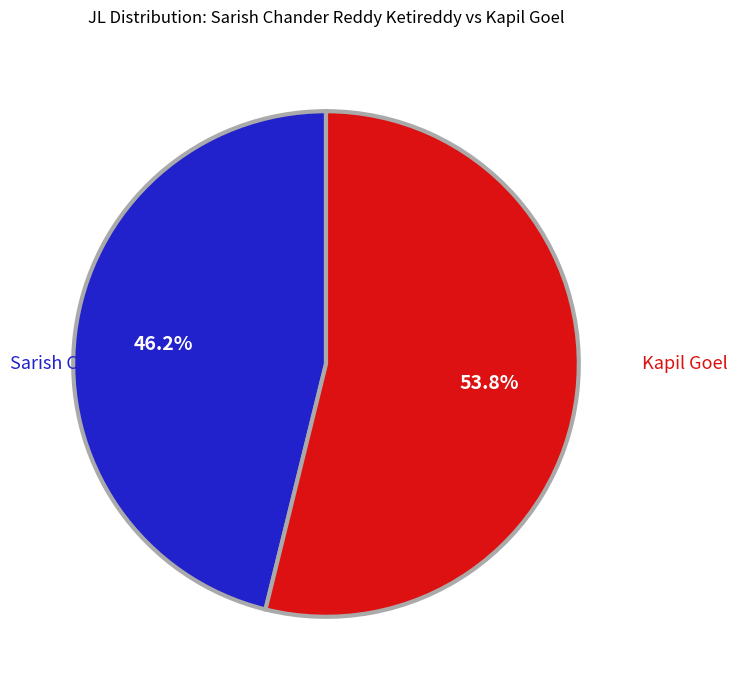

What is the smallest slice in the pie chart?

Sarish Chander Reddy Ketireddy